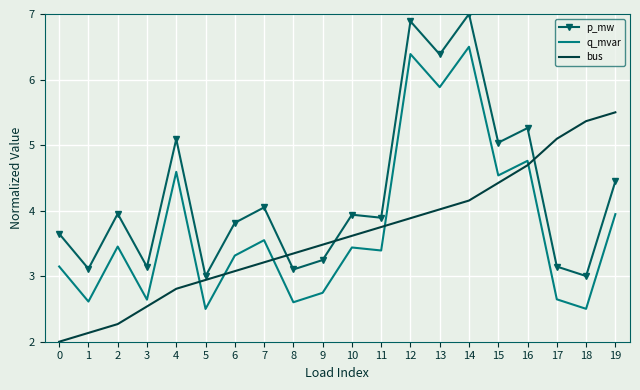

Which label corresponds to the largest value in the chart?

14